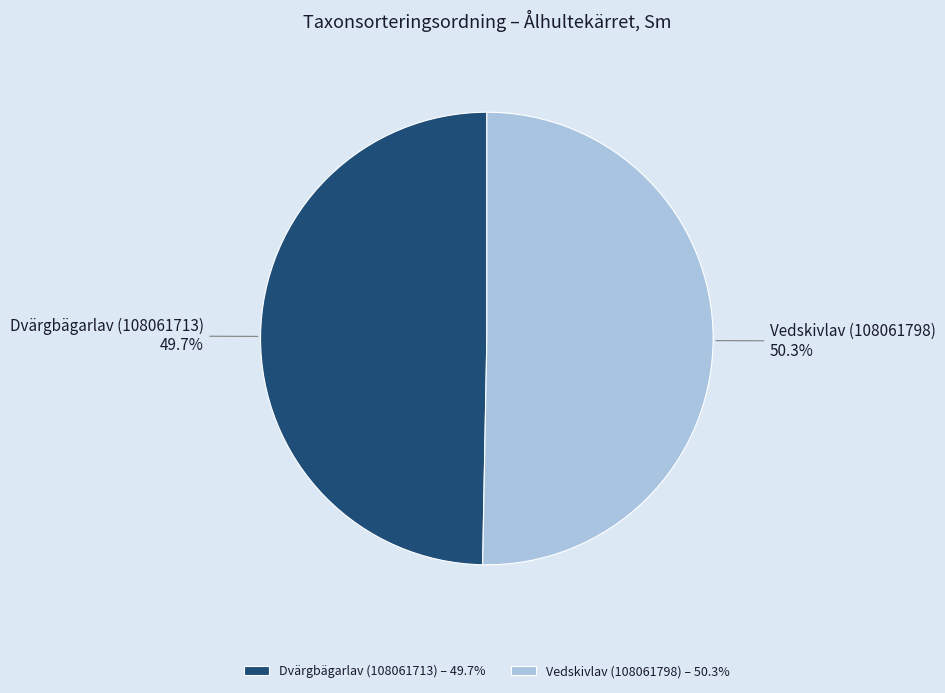

To the nearest percent, what is the average slice percentage?

50%